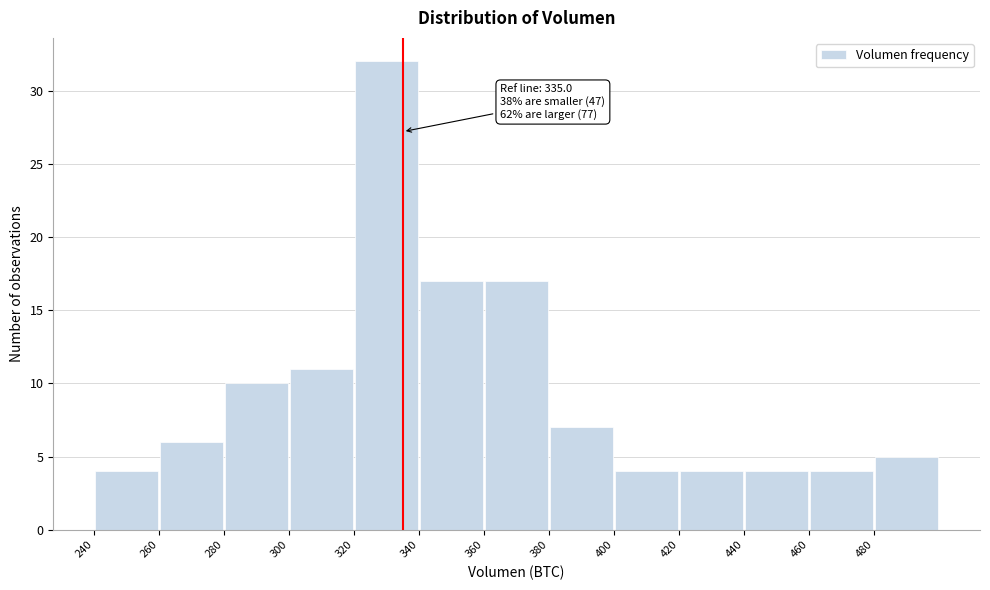

Which range on the x-axis has the tallest bar?

320 to 340